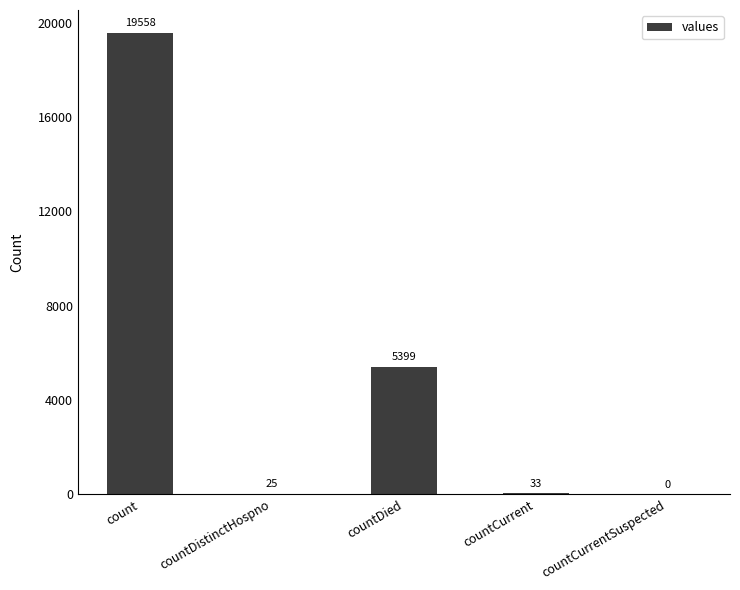

Which category has the highest value across all series?

count